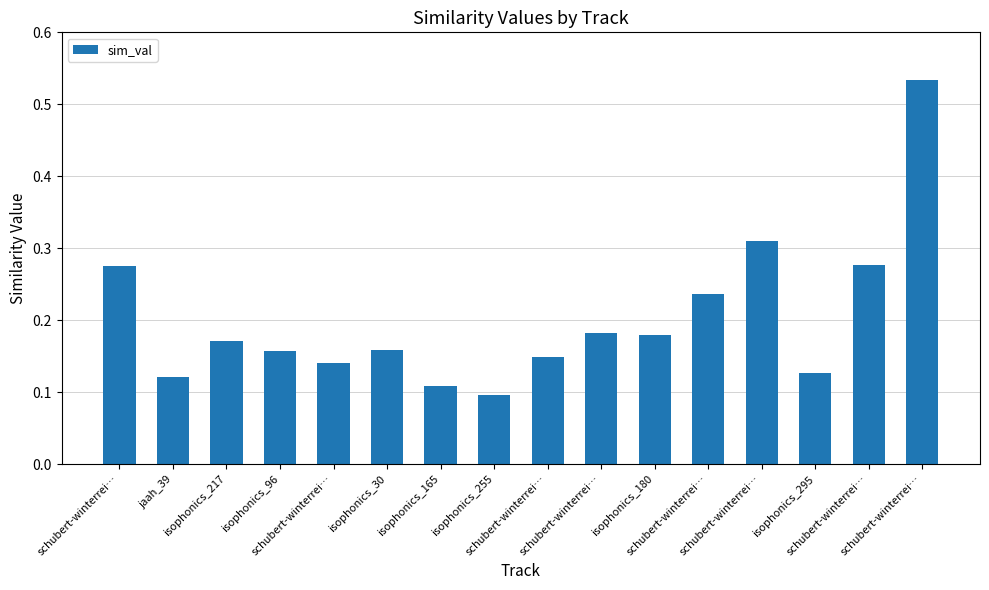

What is the difference between the maximum and minimum values?

0.4